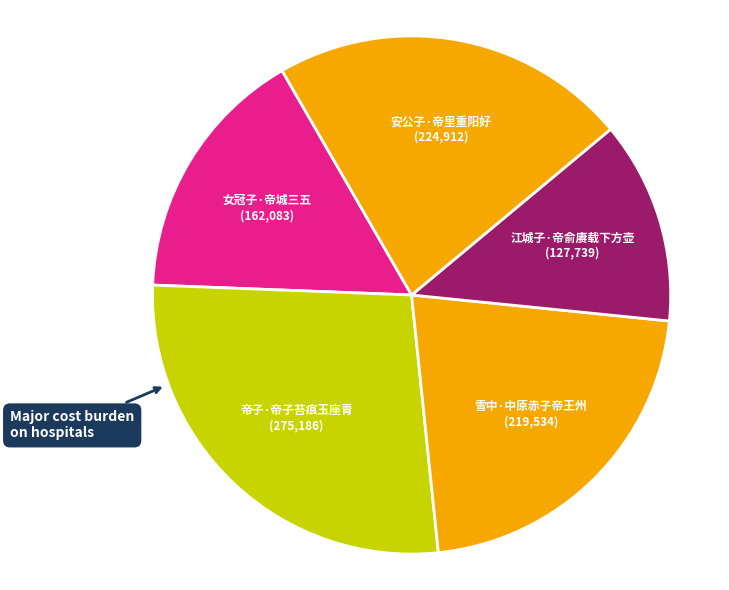

The 雪中·中原赤子帝王州 slice represents 13% of the pie. True or false?

False